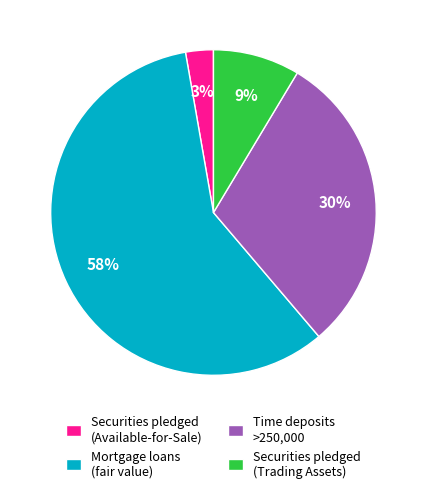

What is the largest slice in the pie chart?

Mortgage loans (fair value)